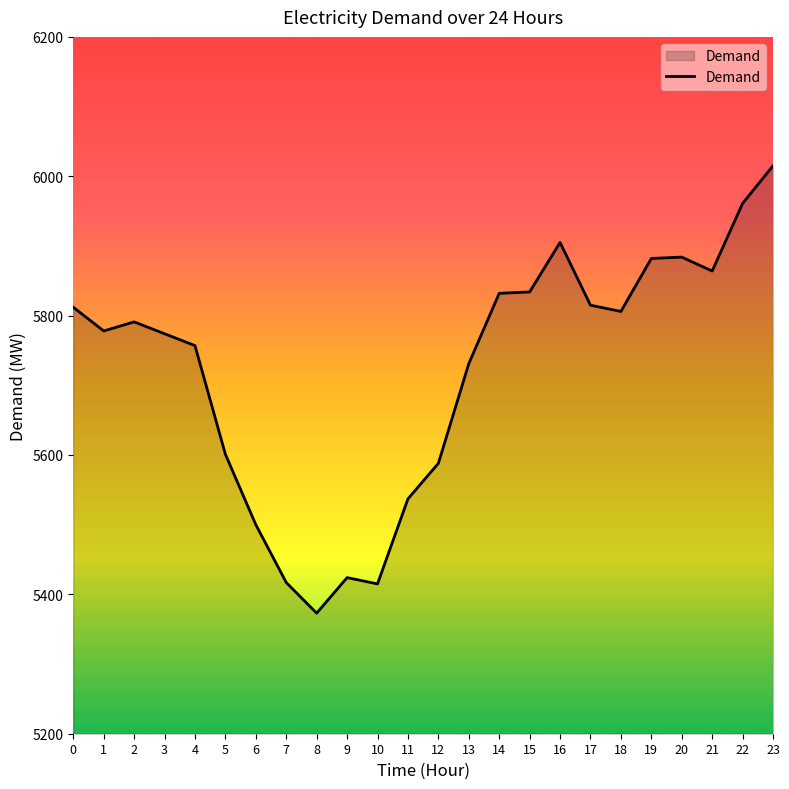

The value at 17 is 9369. True or false?

False